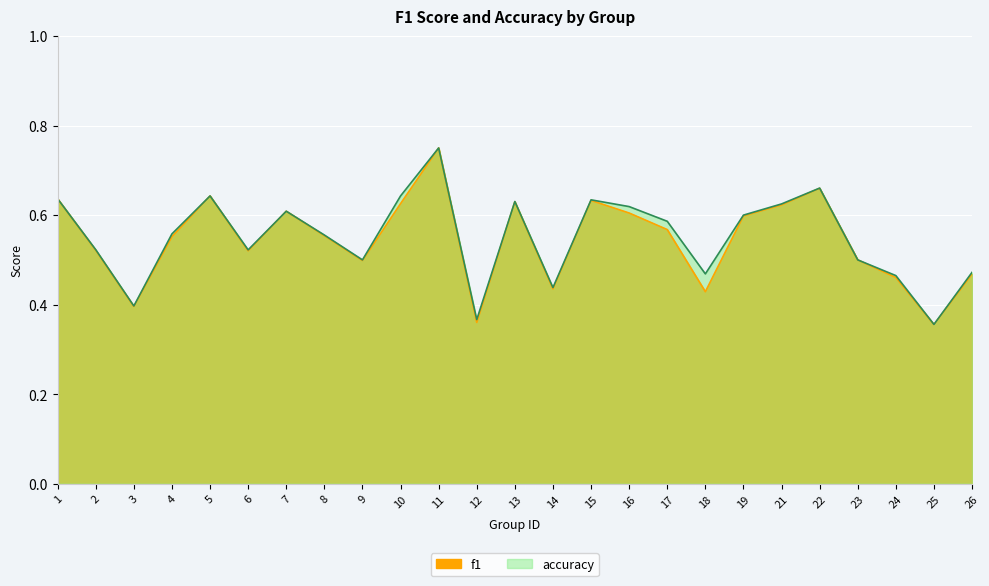

Which series has the widest spread of values?

f1